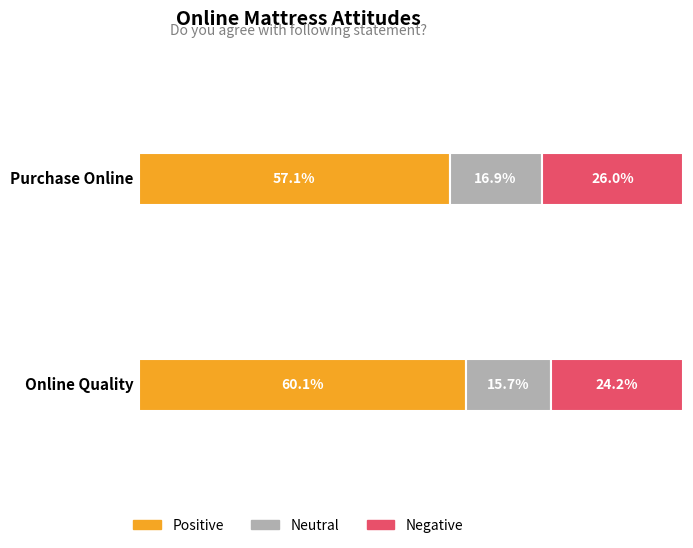

How many series are shown in this chart?

3